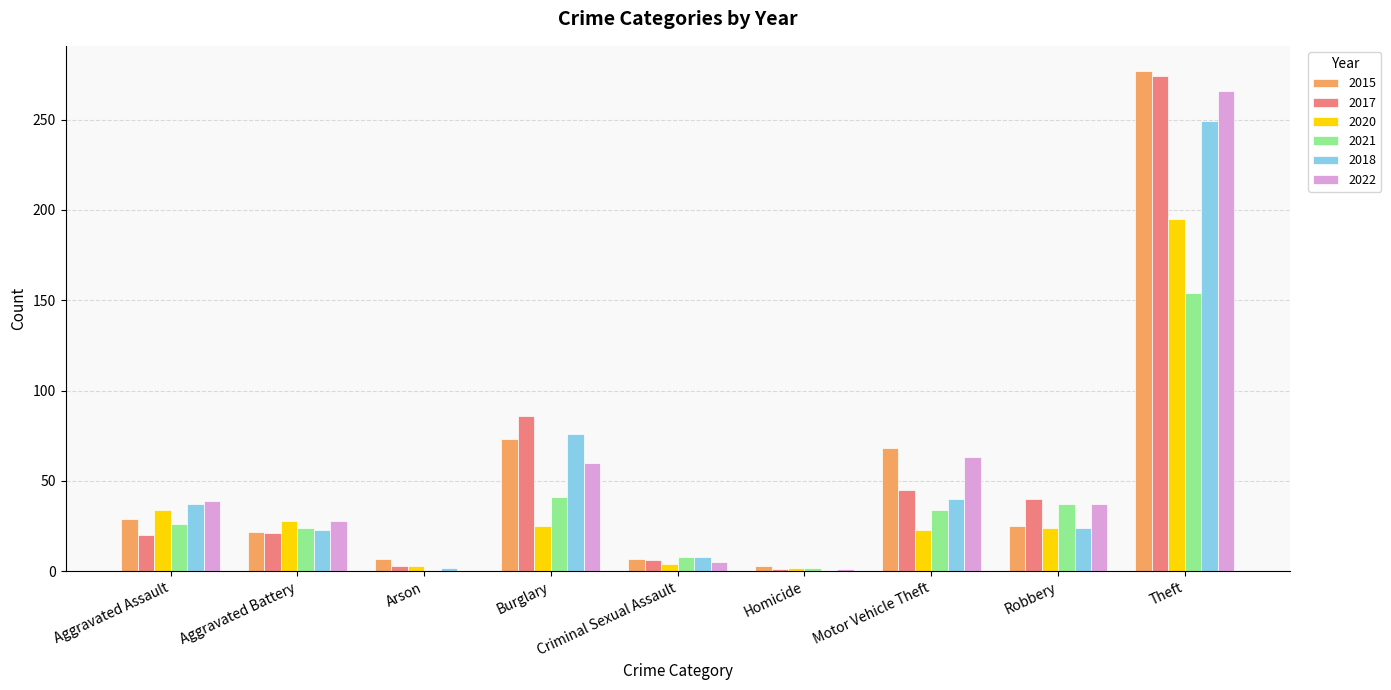

At which category is the sum across all series the highest?

Theft